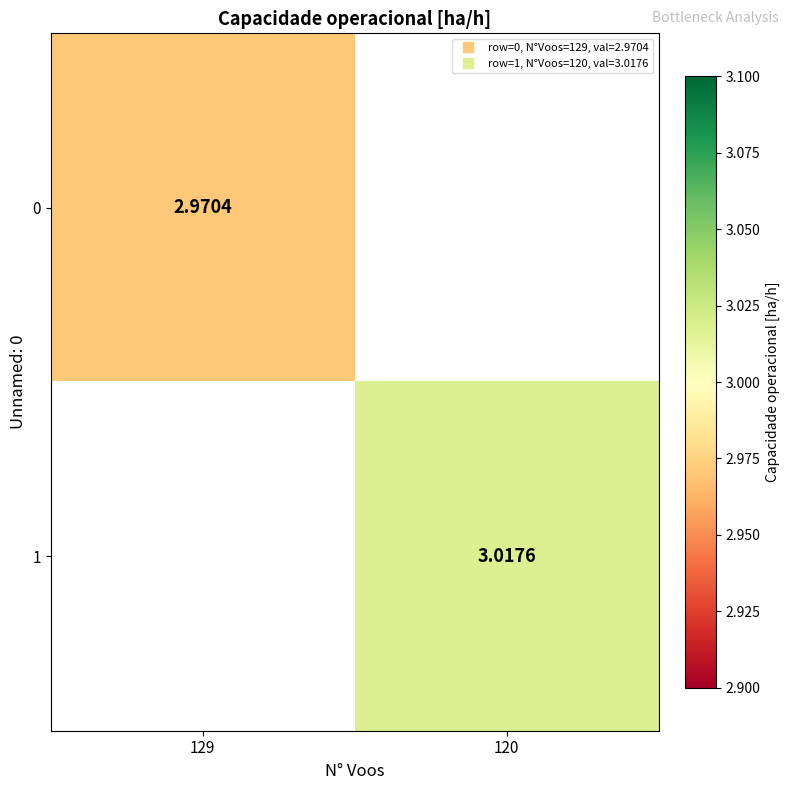

Rank the categories by 0 value from lowest to highest.

129, 120